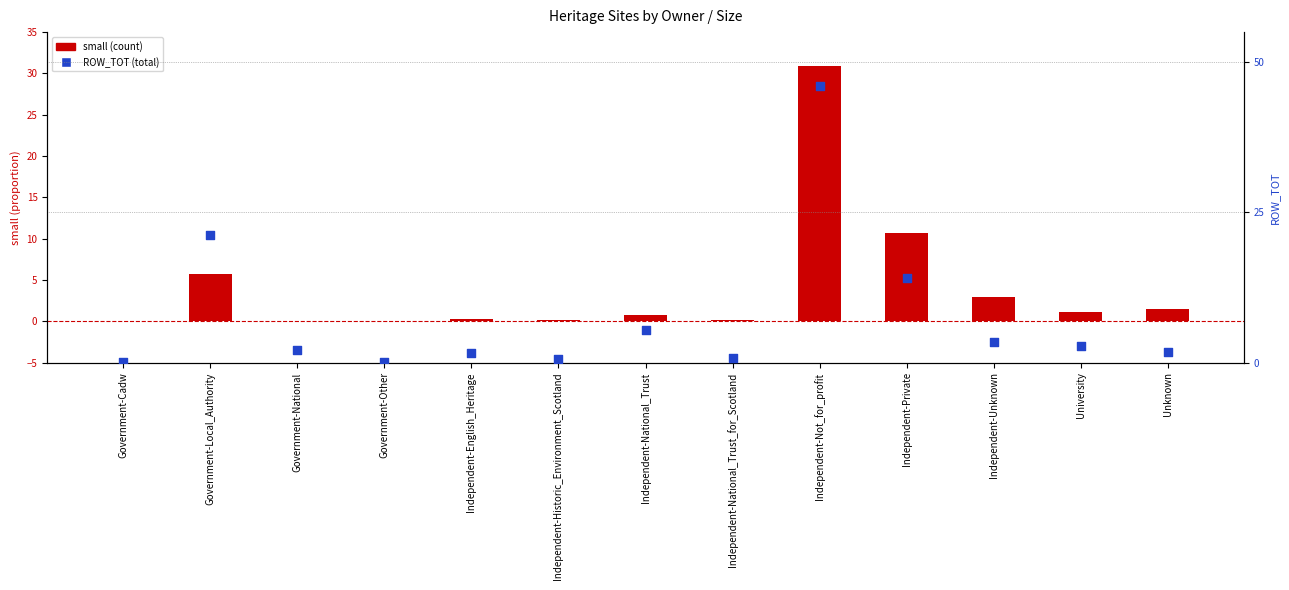

What is the total value across all series at Government-Other?

0.2